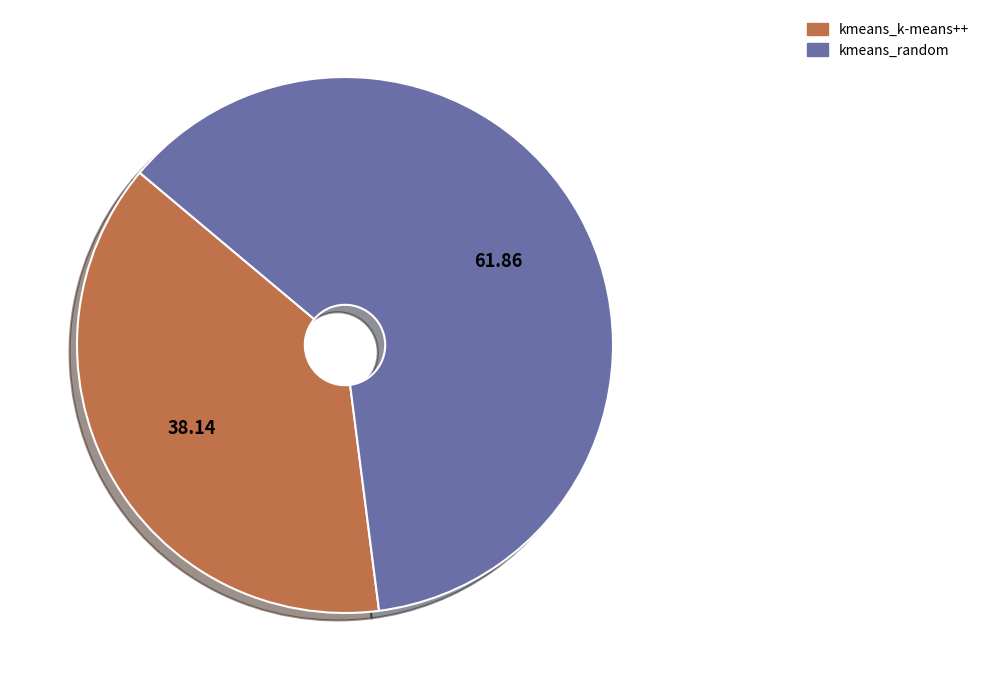

Does kmeans_random account for over 50% of the chart?

Yes